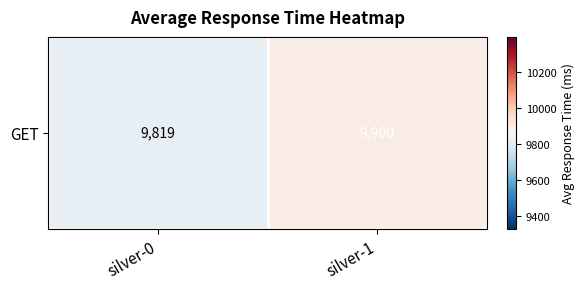

True or false: the data shows 15950 at silver-0.

False